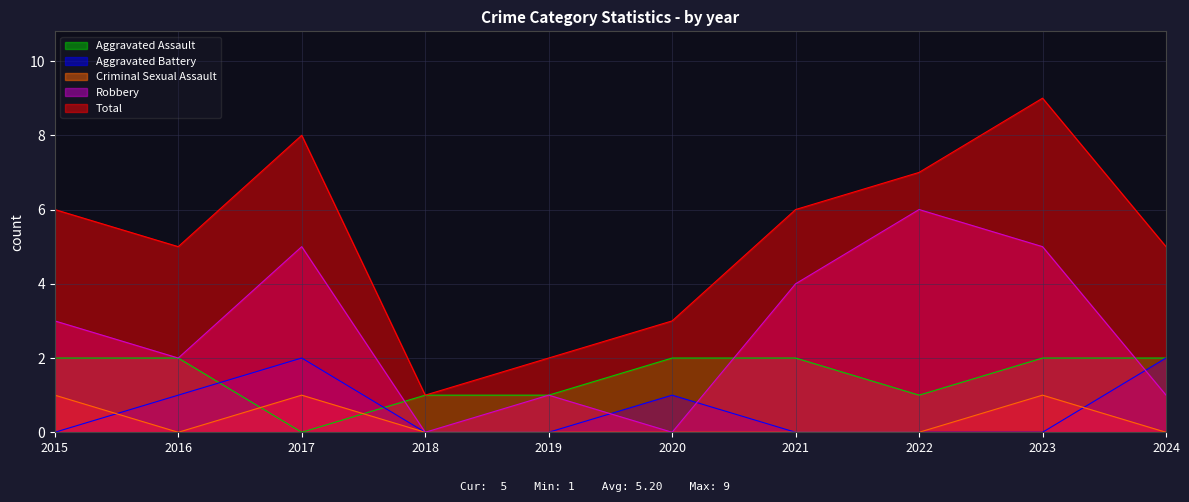

Rank the categories by Total value from lowest to highest.

2018, 2019, 2020, 2016, 2024, 2015, 2021, 2022, 2017, 2023